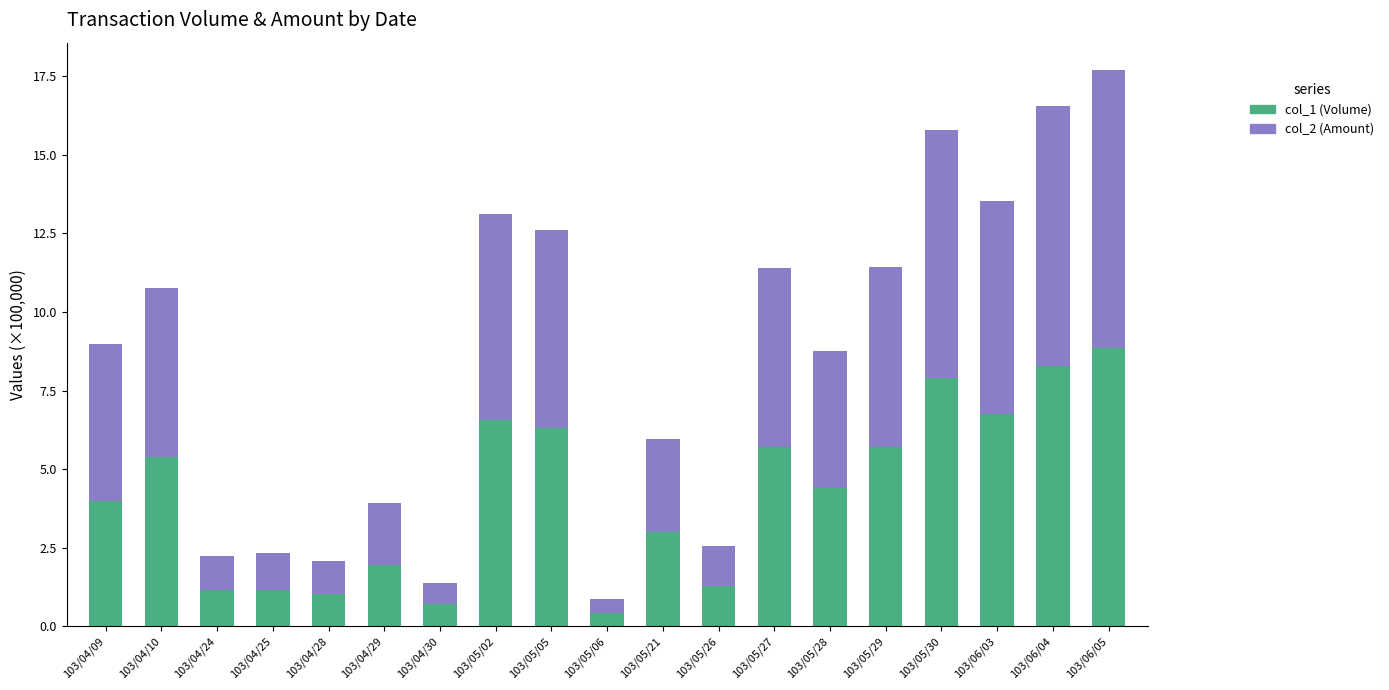

What is the lowest value of the col_1 (Volume) series?

0.4